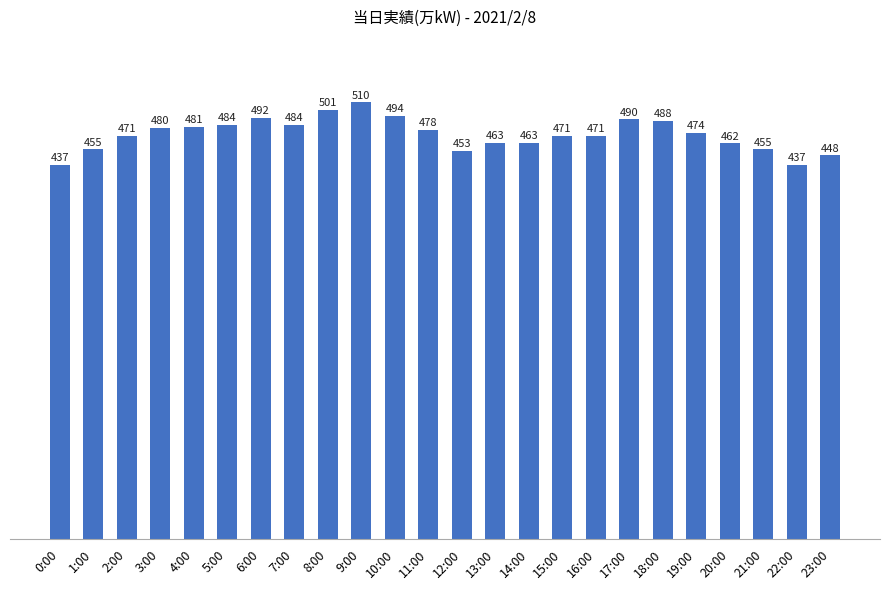

What is the ratio of the value at 1:00 to the value at 12:00?

1.0